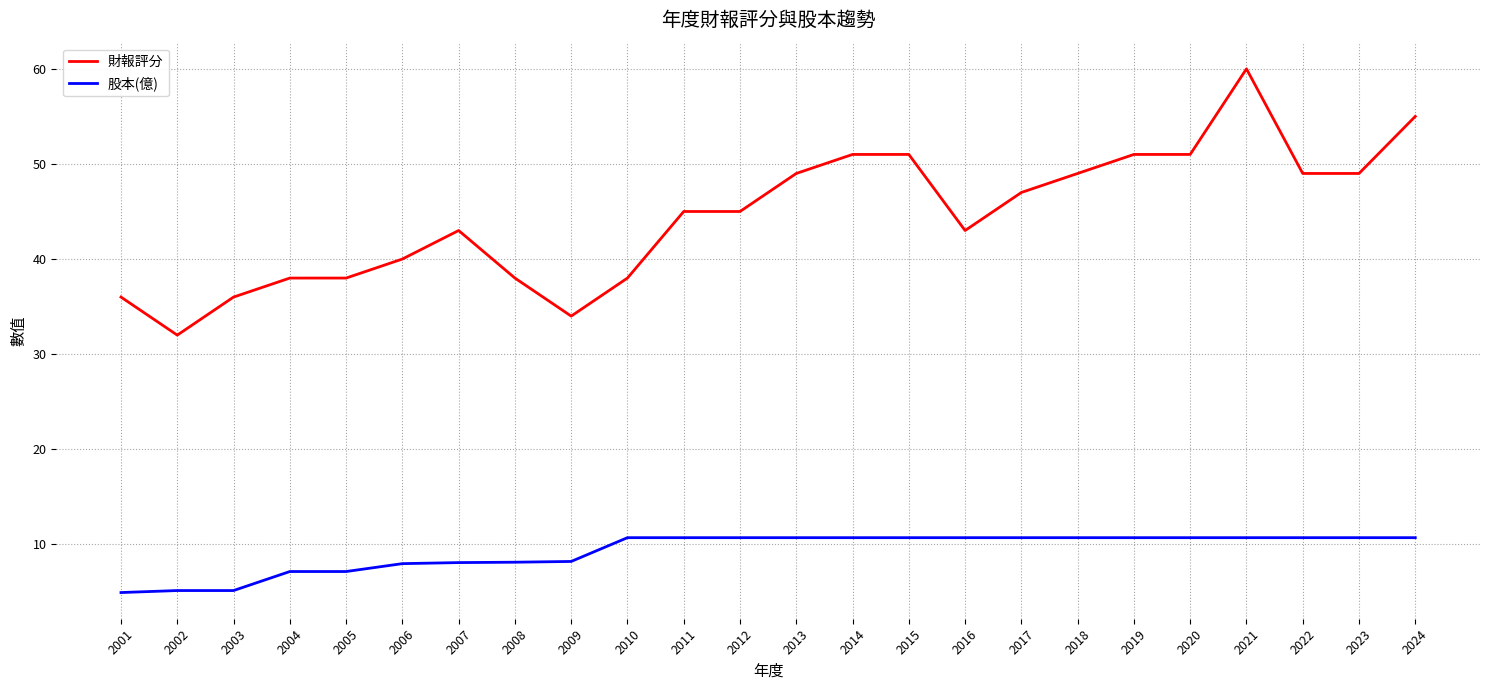

What is the difference between the highest and lowest values at 2002?

26.9